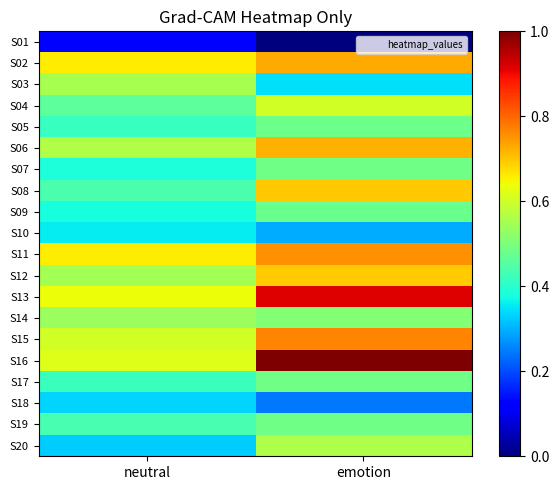

Which series has the largest total across all categories?

S16